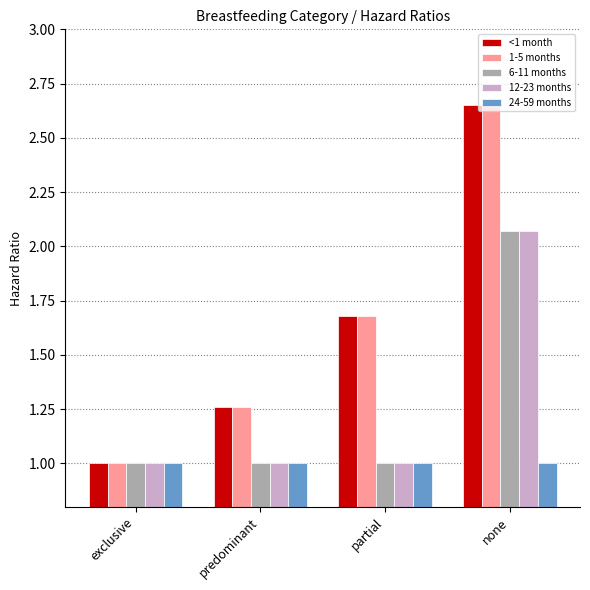

At which label is <1 month closest to 1?

exclusive